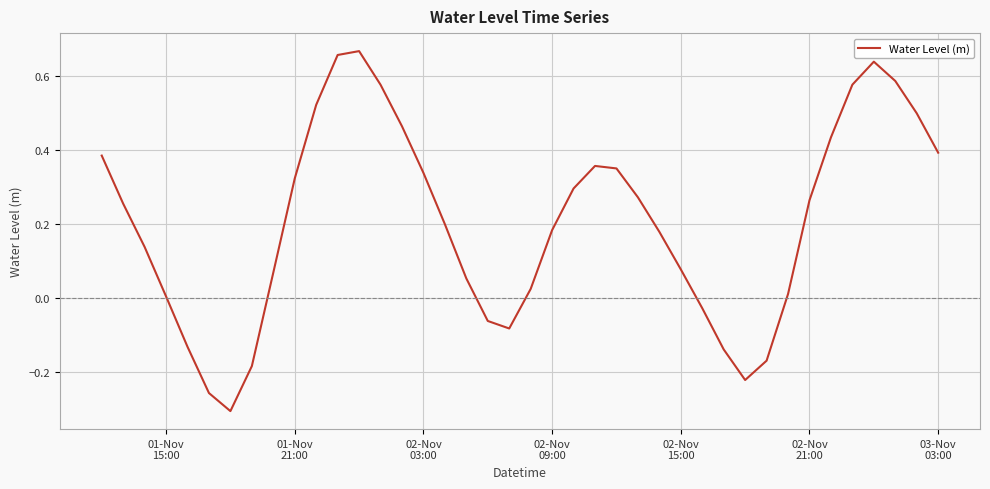

What is the difference between the maximum and minimum values?

1.0